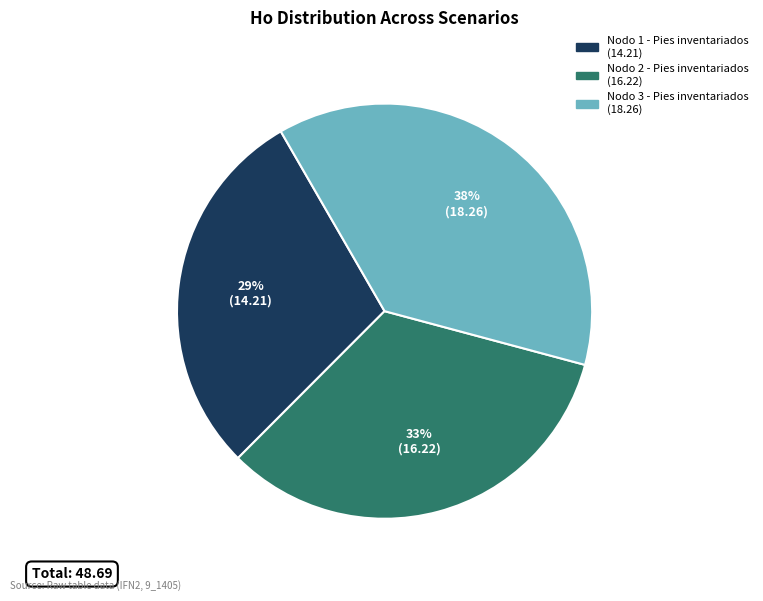

Approximately how many times larger is the value at Nodo 3 - Pies inventariados compared to Nodo 1 - Pies inventariados?

1.3